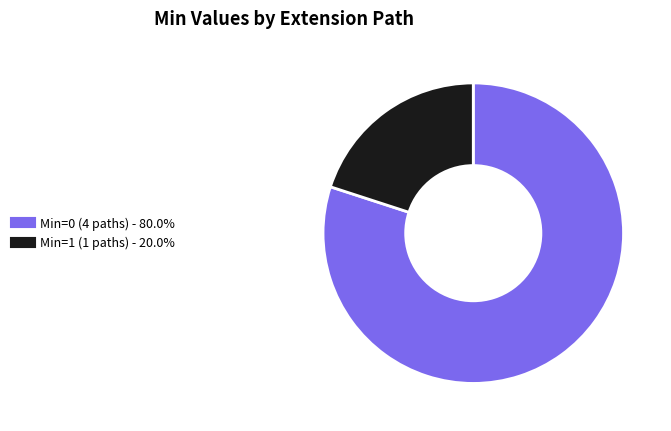

Does any single category account for the majority?

Yes